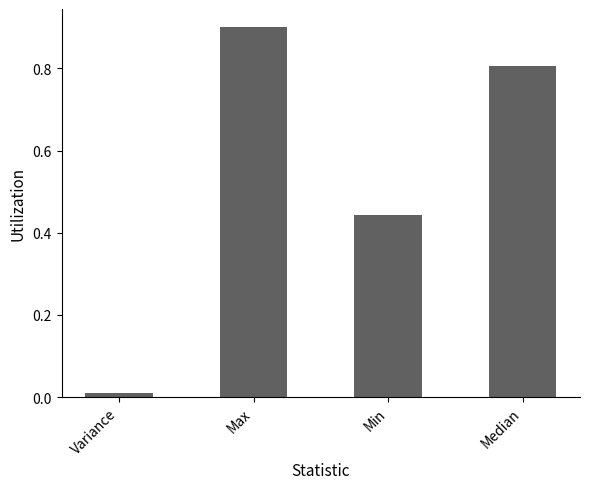

List the labels in order of value, smallest first.

Variance, Min, Median, Max